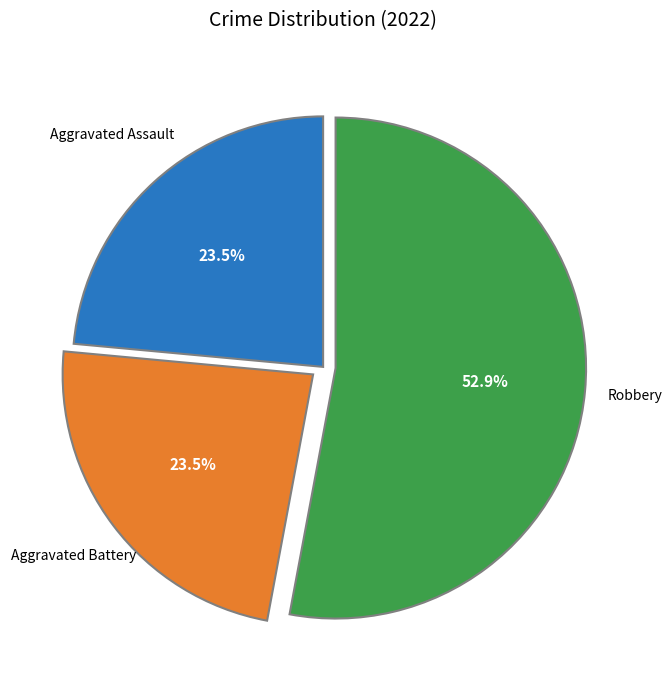

Count the number of slices in the pie.

3